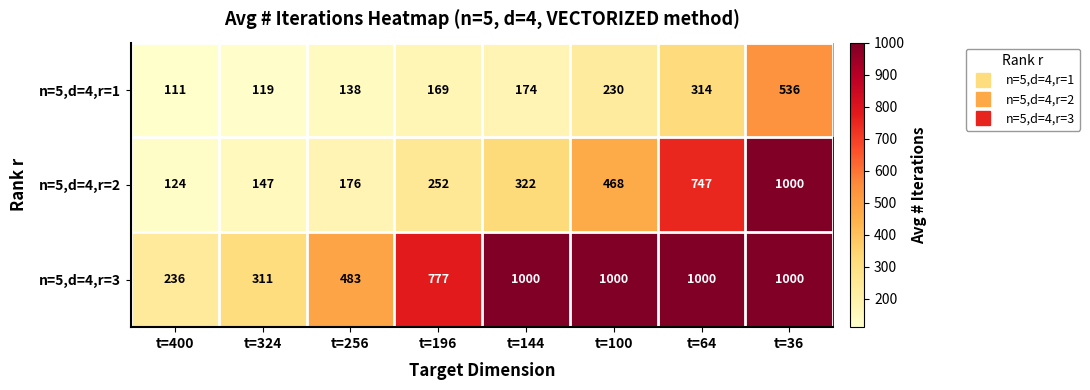

Is the value of n=5,d=4,r=3 at t=196 greater than the value of n=5,d=4,r=2 at t=196?

Yes